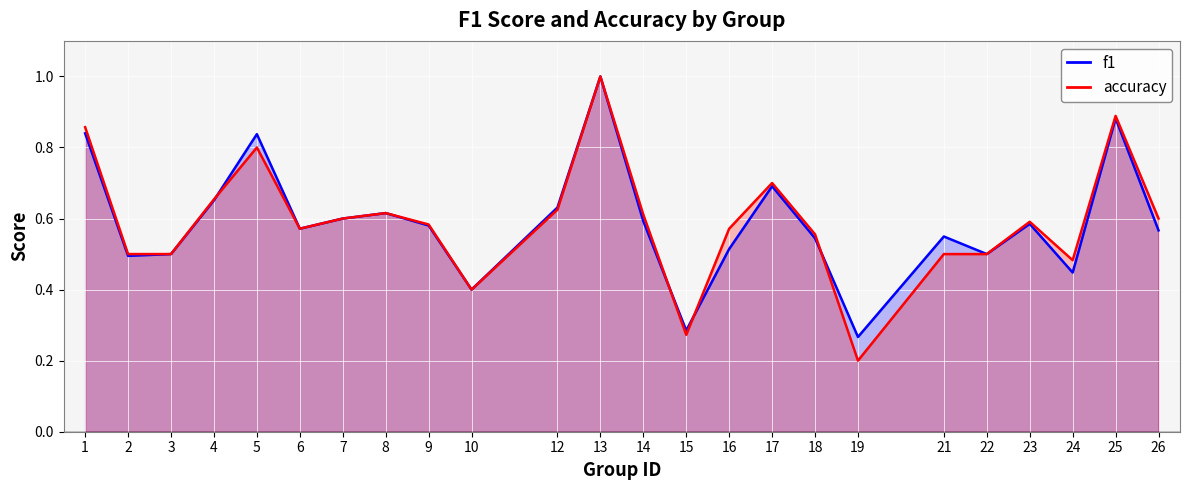

The value of accuracy at 3 is 0.3. True or false?

False